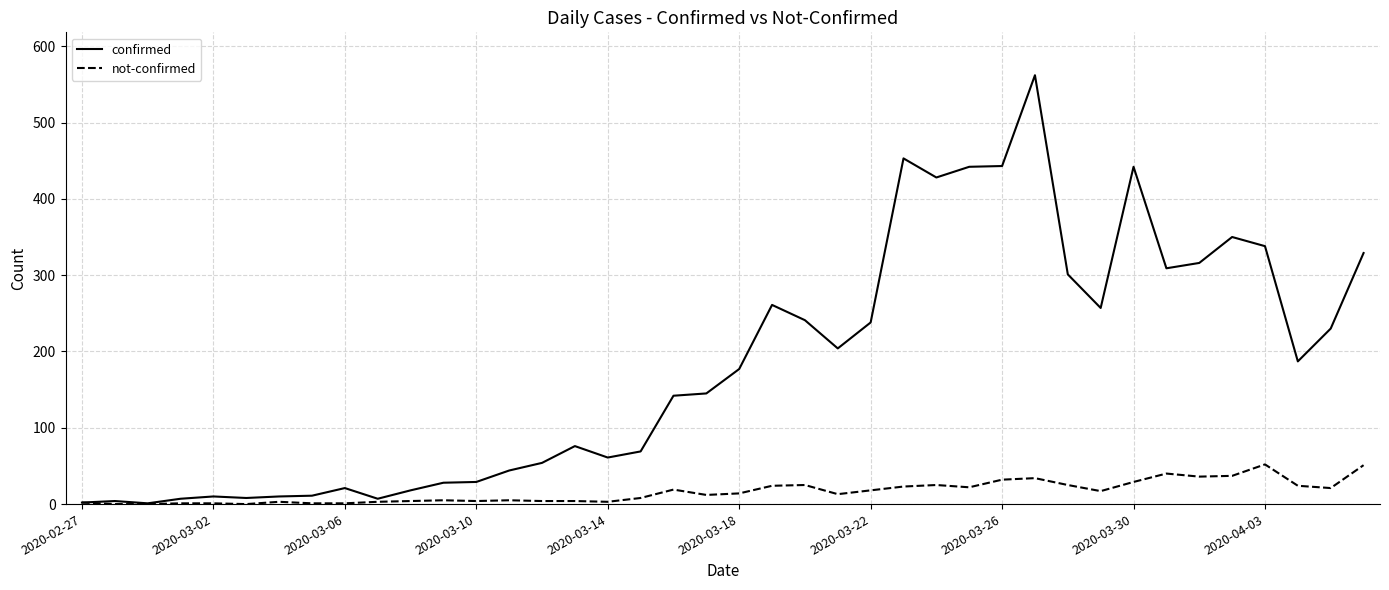

What is the maximum value shown in the chart?

562